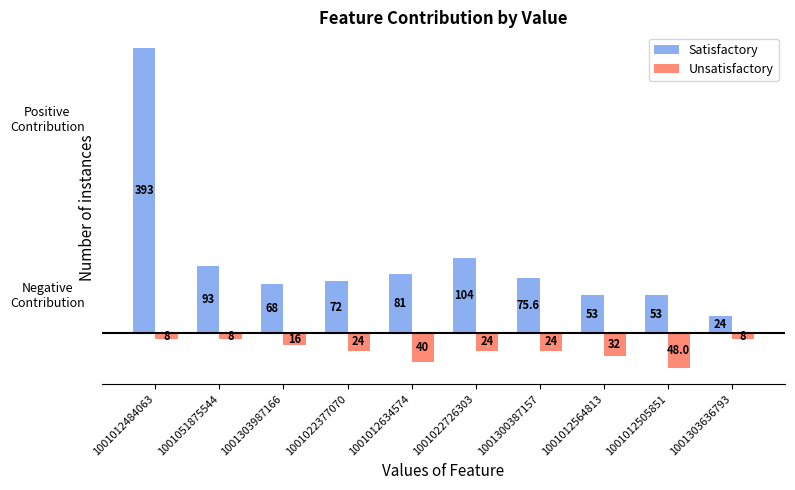

What is the average value of the Unsatisfactory series?

-23.2